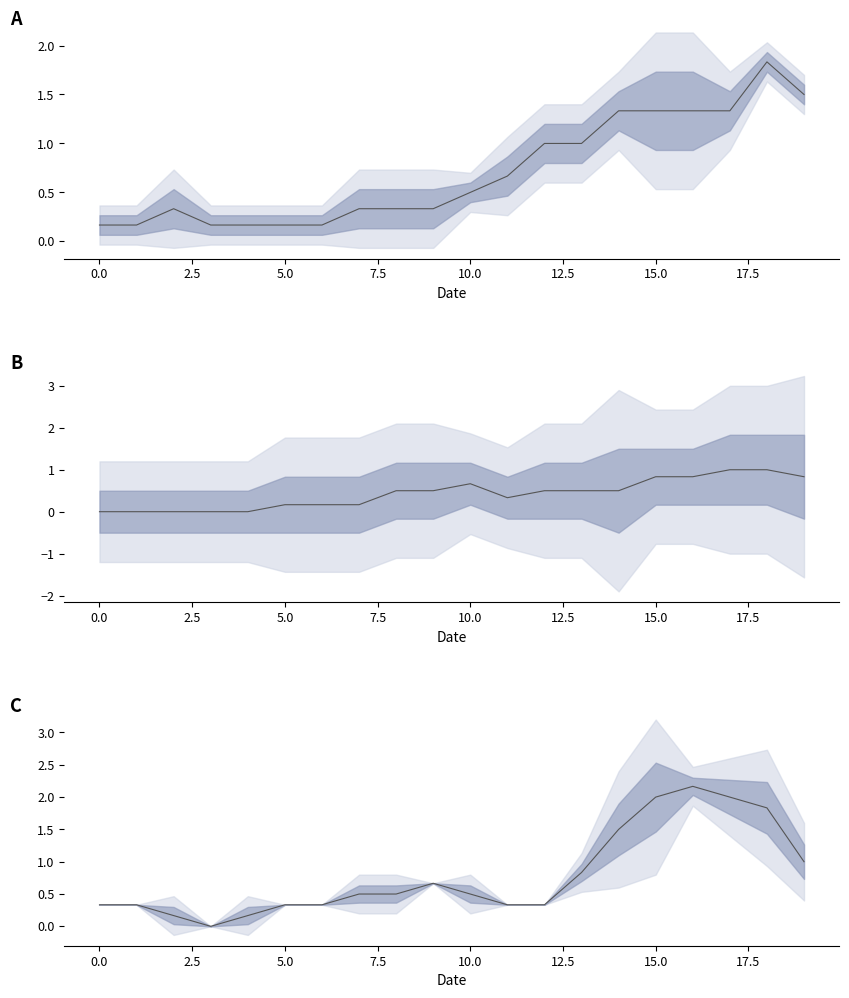

How many values in the col_8 center series exceed 0?

15